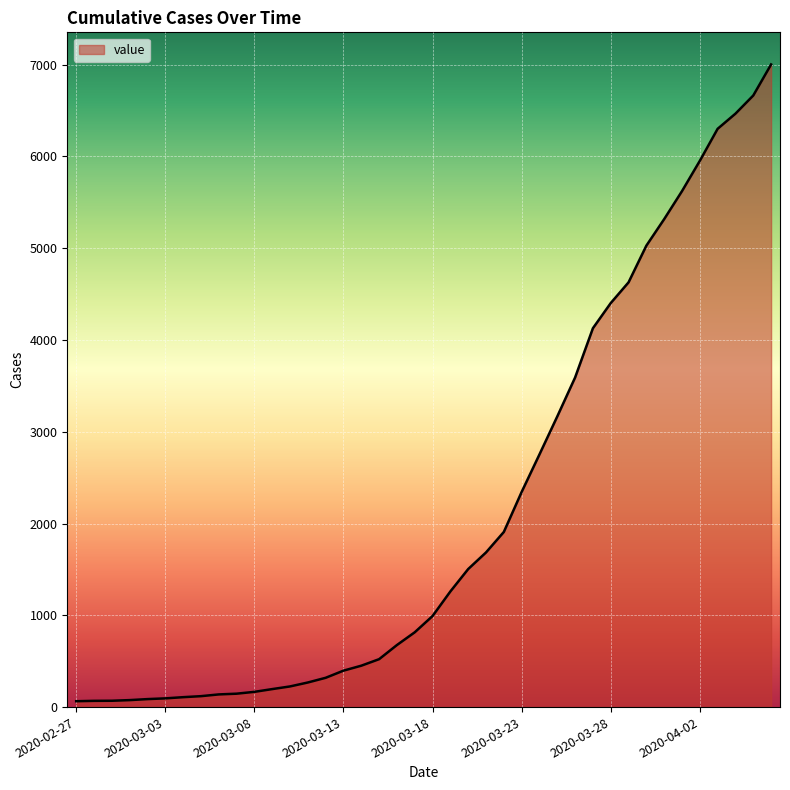

What is the greatest value displayed?

7002